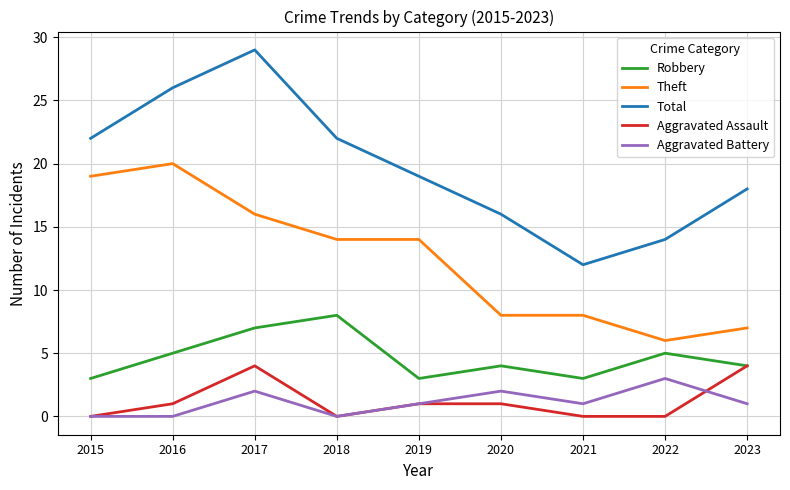

What is the difference between the Aggravated Battery values at 2015 and 2023?

1